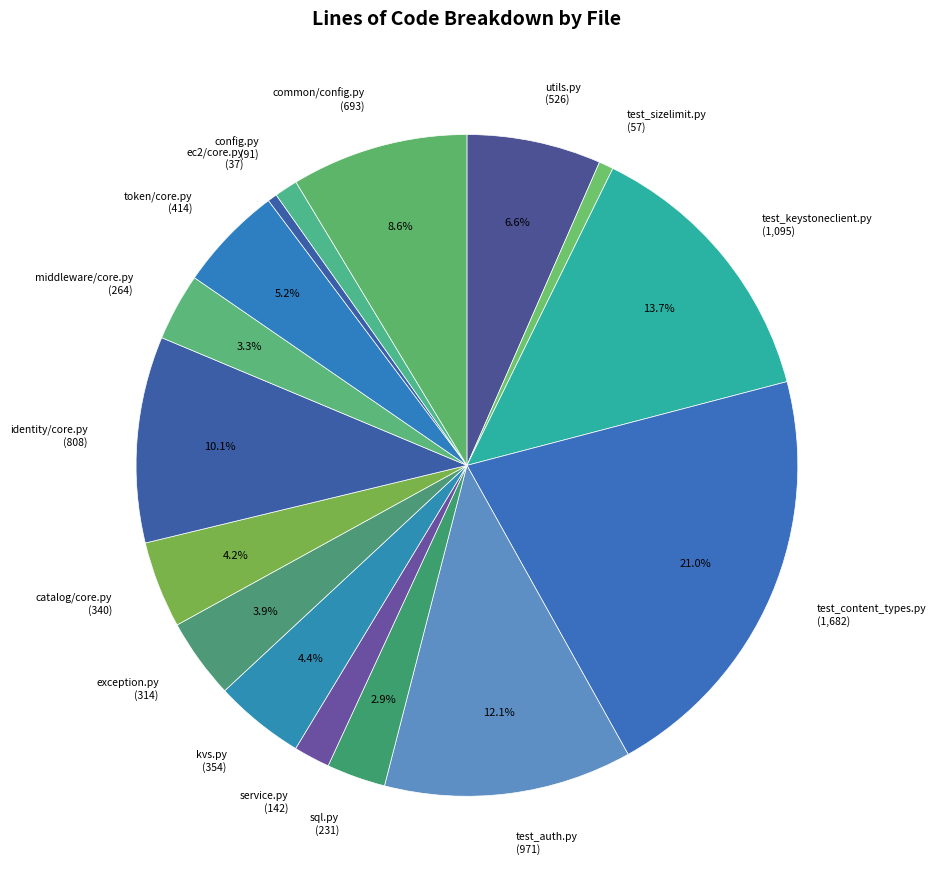

How many slices are in this pie chart?

16